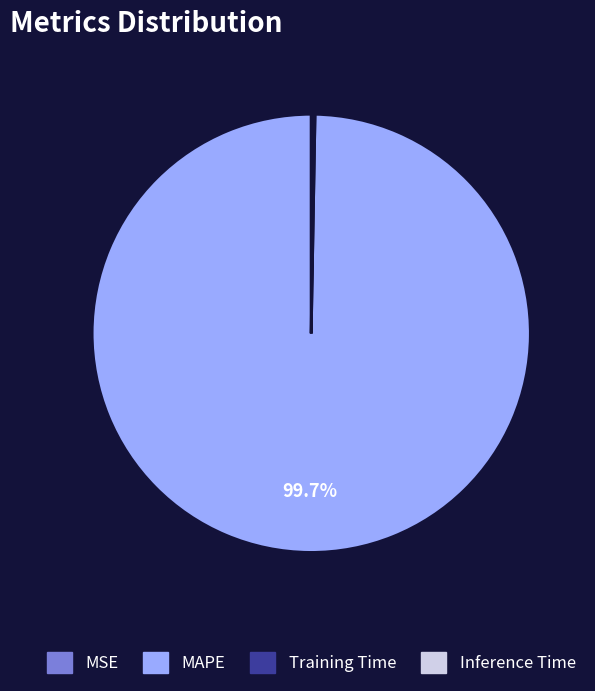

Does MAPE account for over 50% of the chart?

Yes